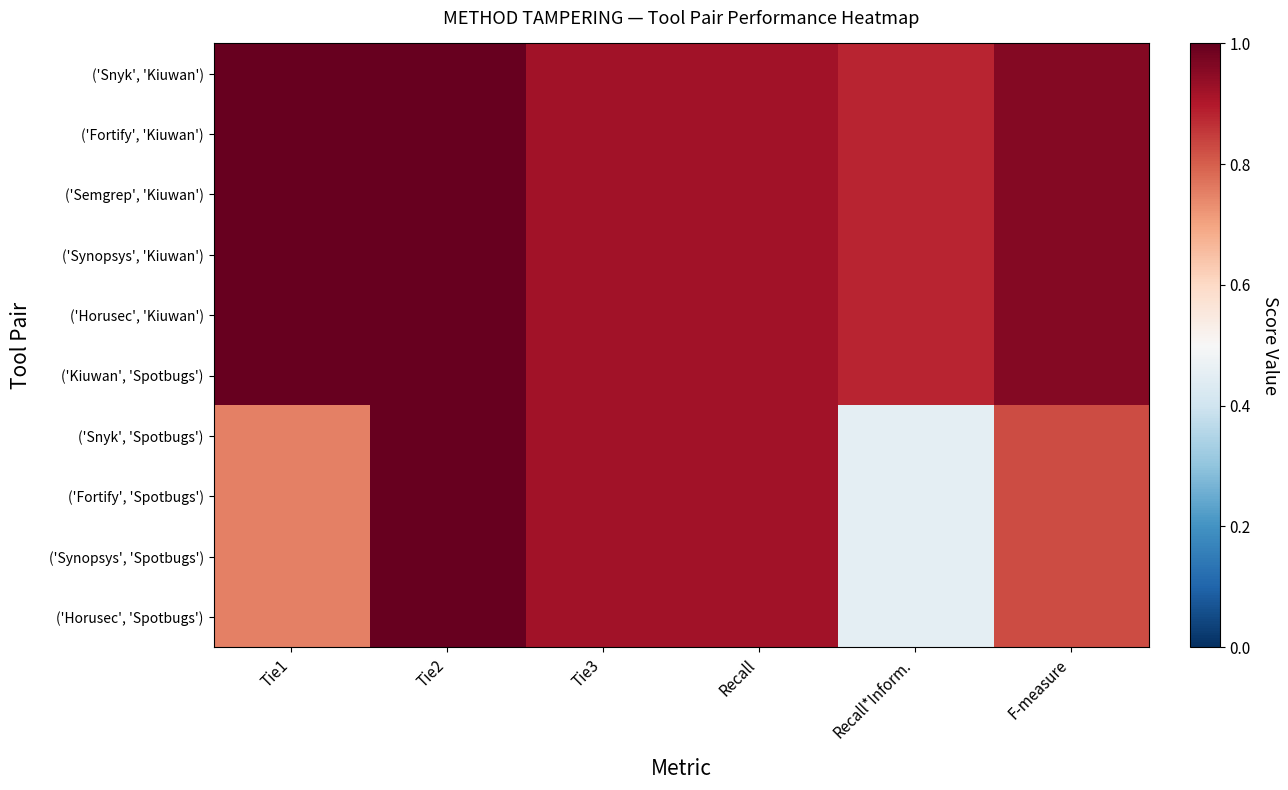

At which category is the sum across all series the highest?

Tie2